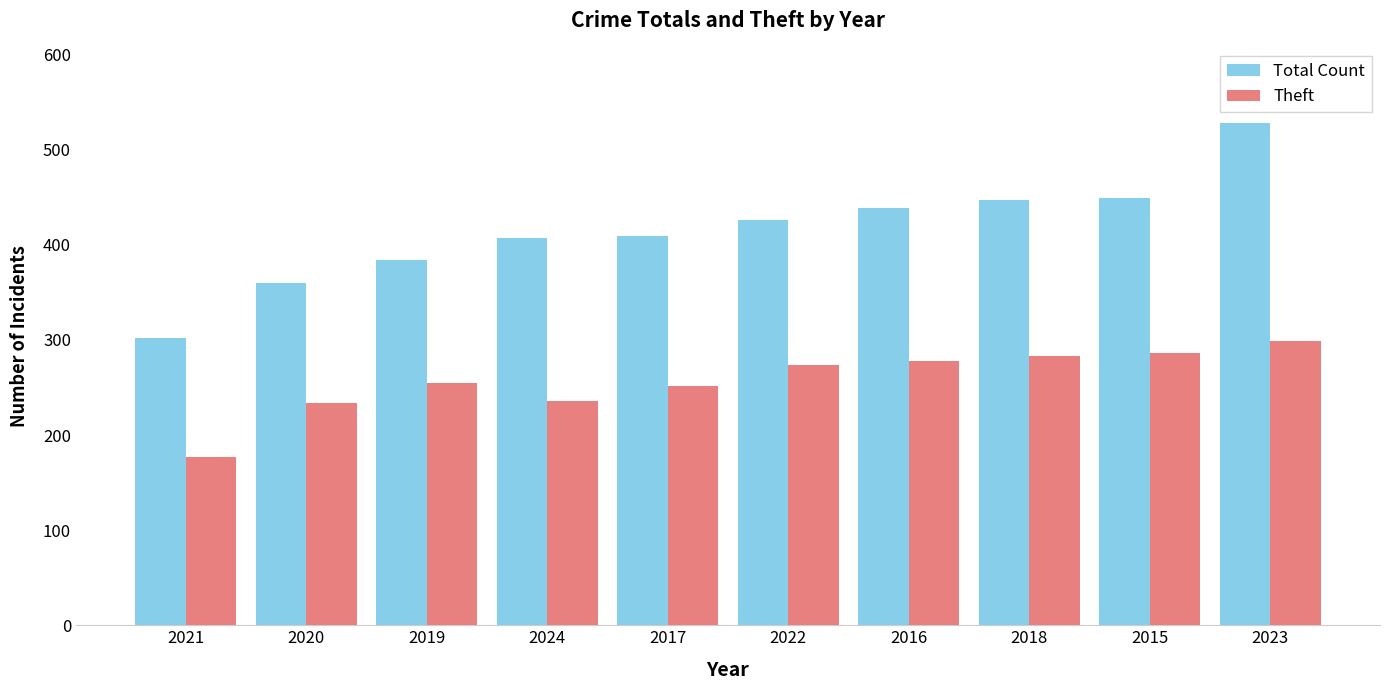

What position from the right is 2022?

5